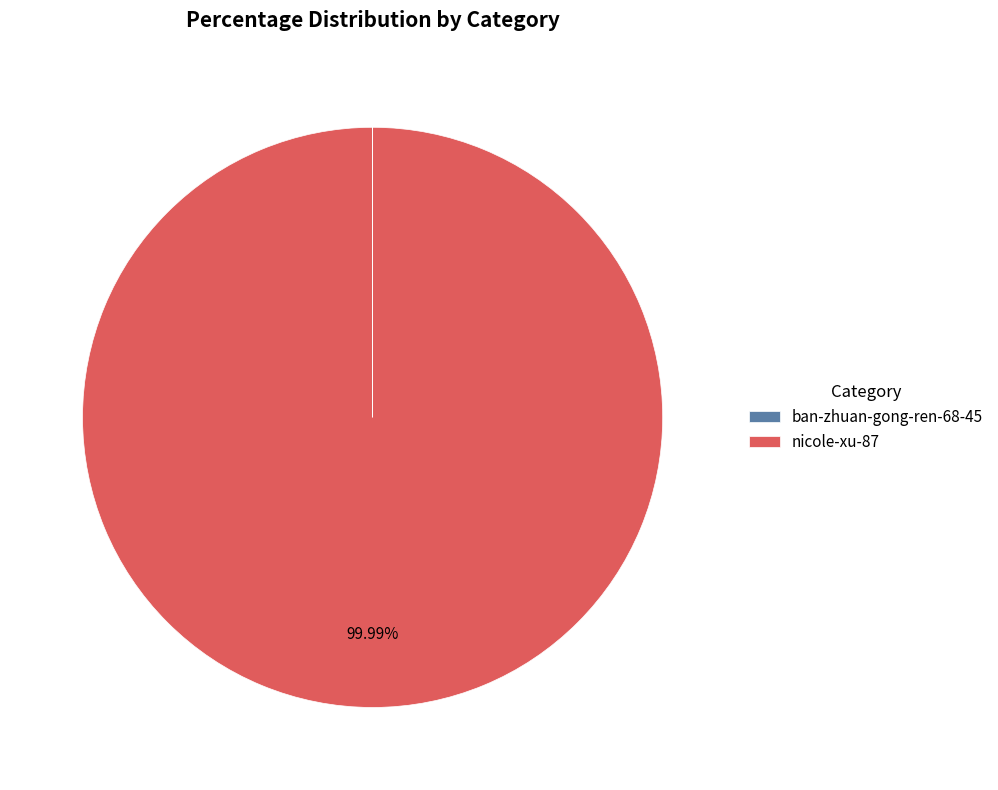

Which category has the biggest portion of the pie?

nicole-xu-87